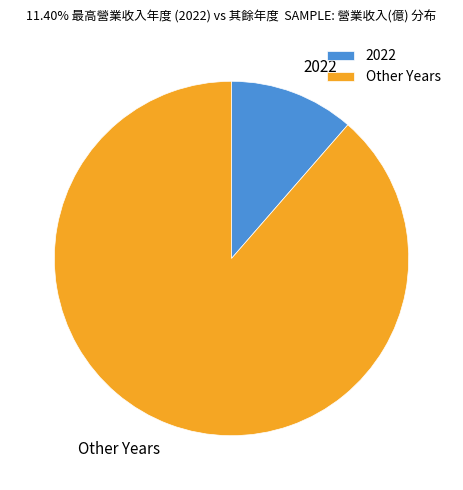

Between Other Years and 2022, which is larger?

Other Years